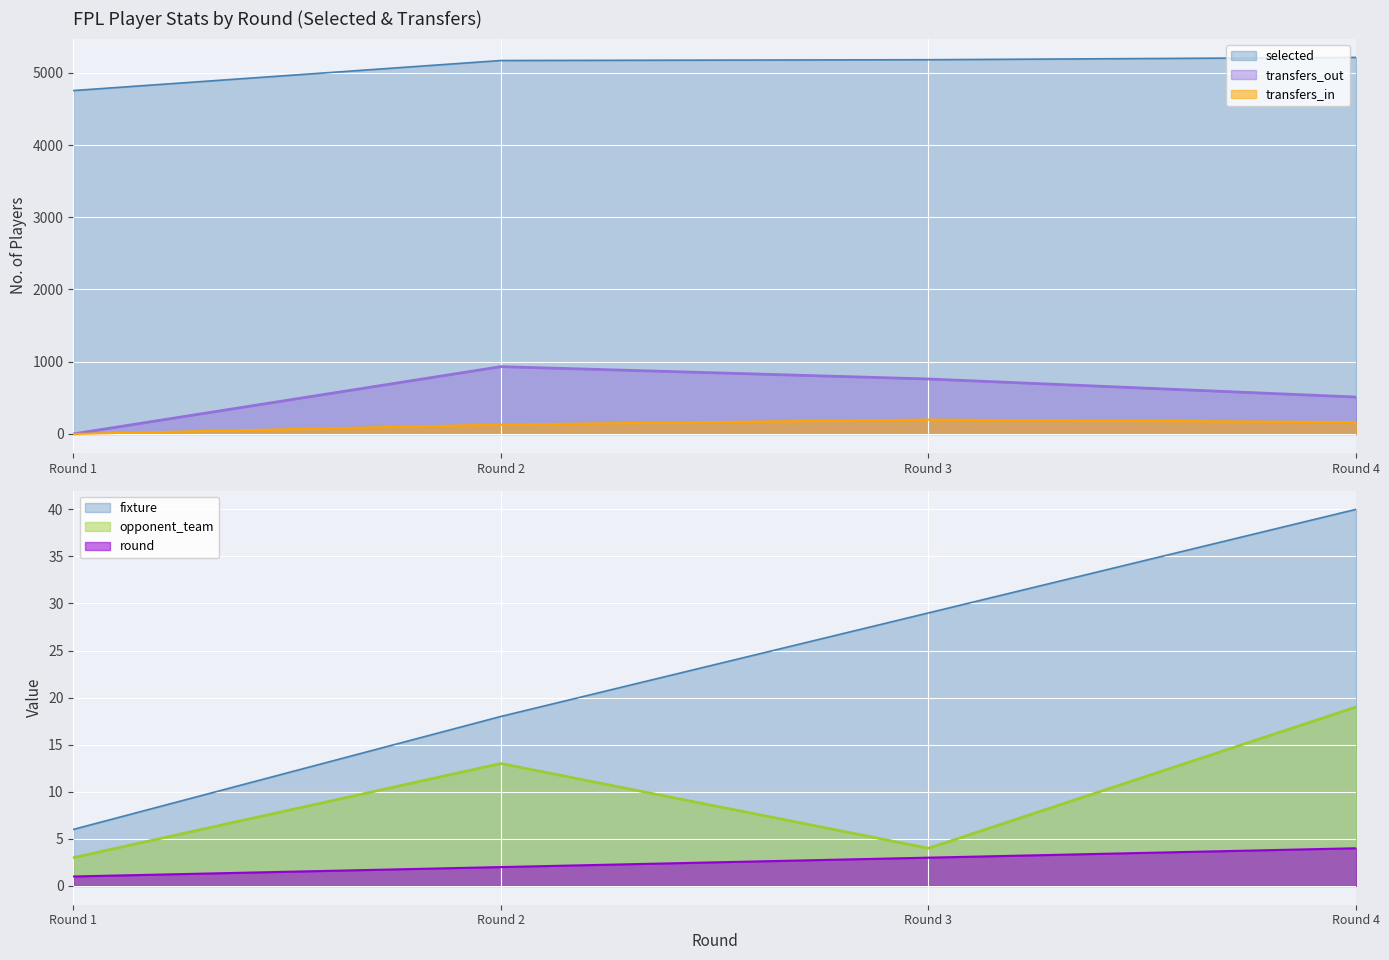

What is the difference between the maximum and second lowest values in the fixture series?

22